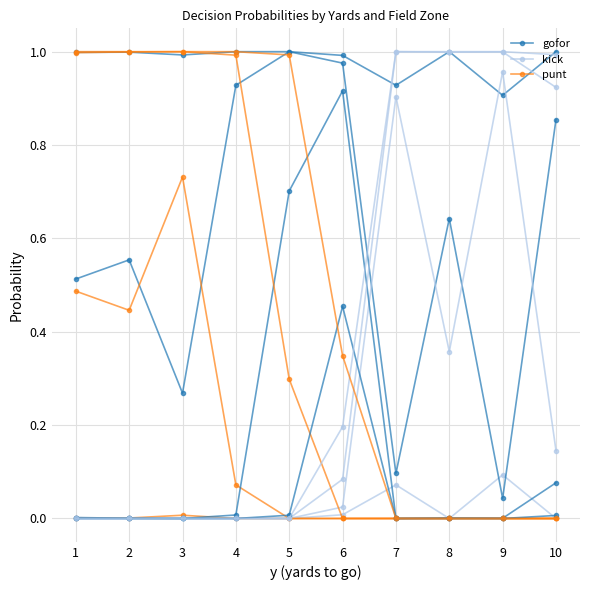

Count the number of categories in the chart.

10